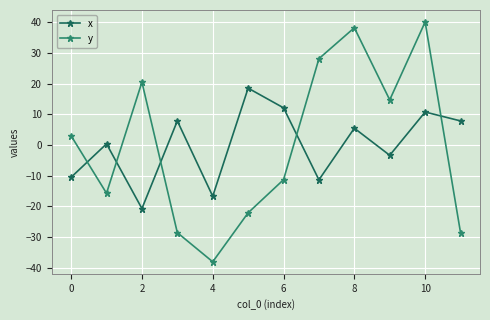

How many values in the y series exceed 2?

6